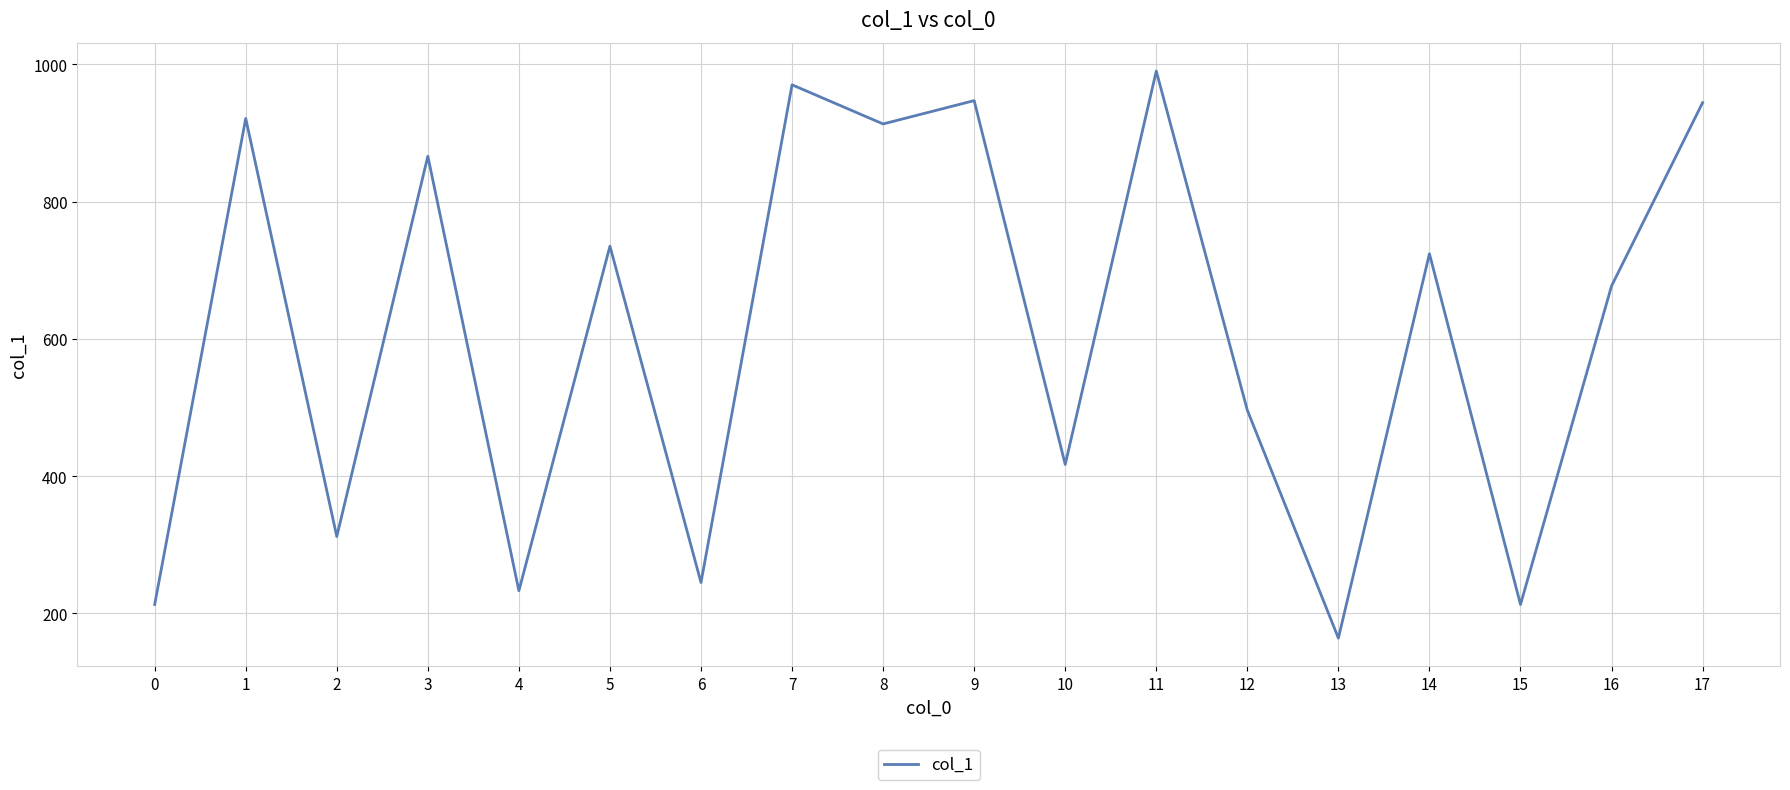

What is the change in value from 1 to 7?

+49